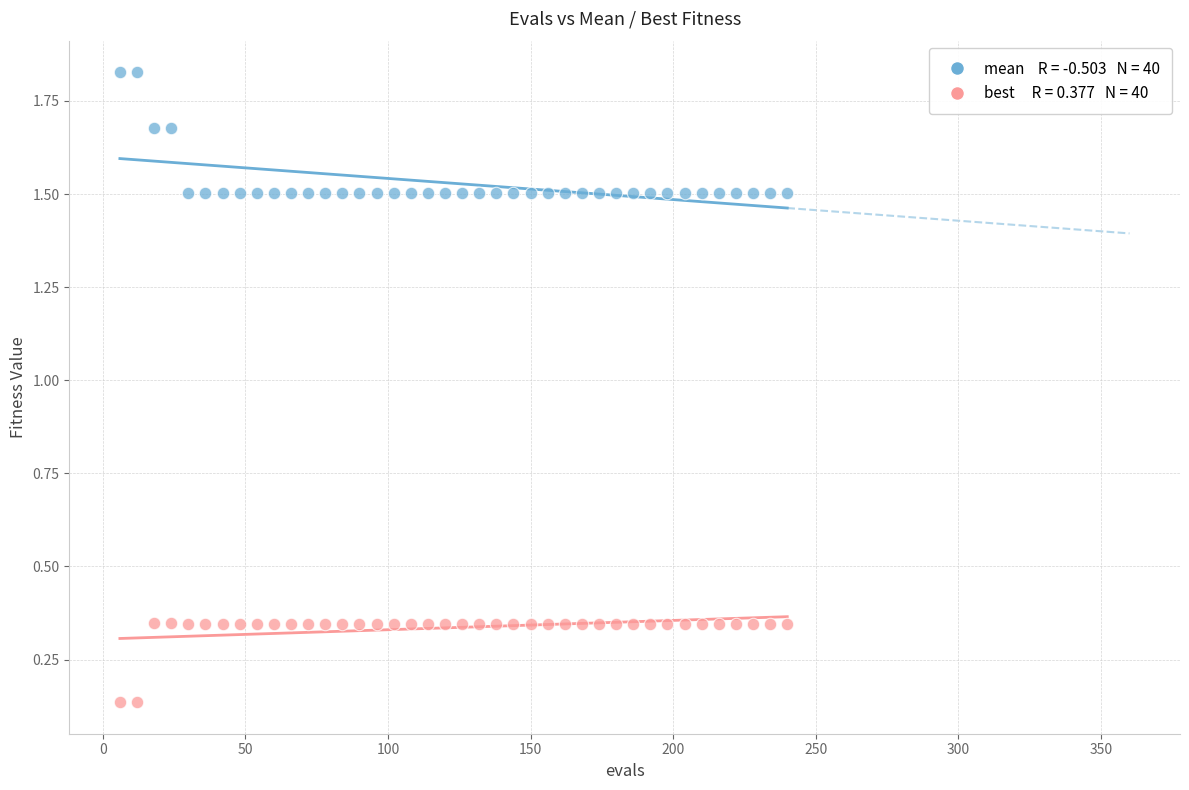

Across all data points, what is the range of X values (max minus min)?

234.0